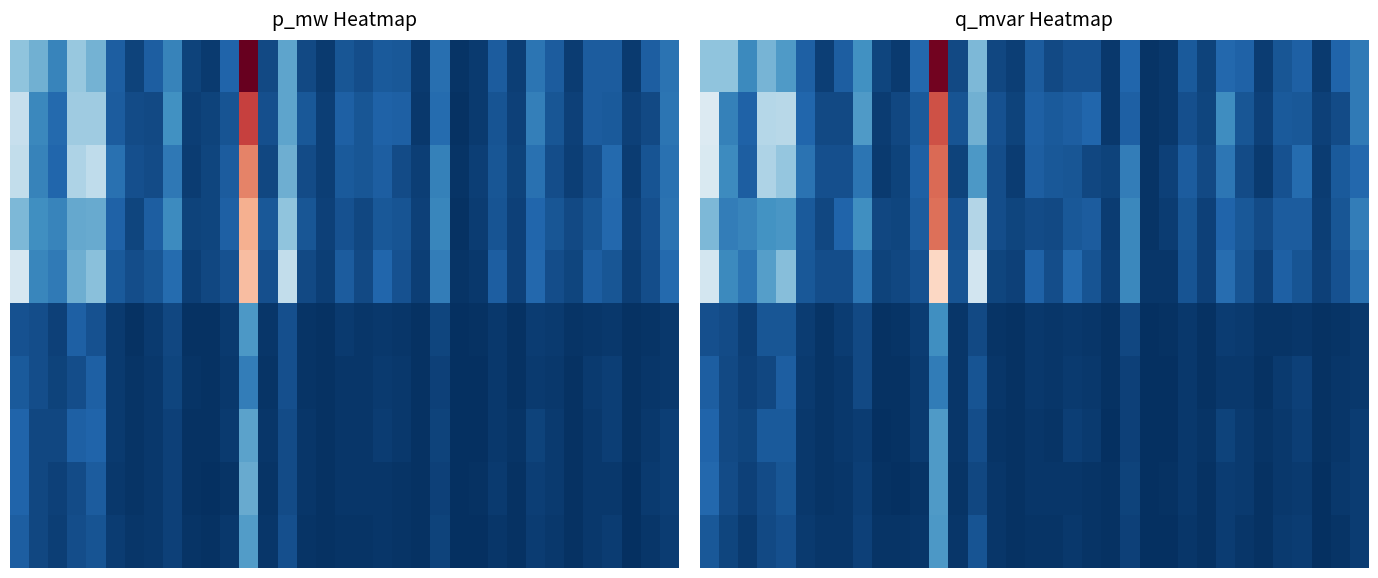

Which has a higher value, 10 or 25?

25